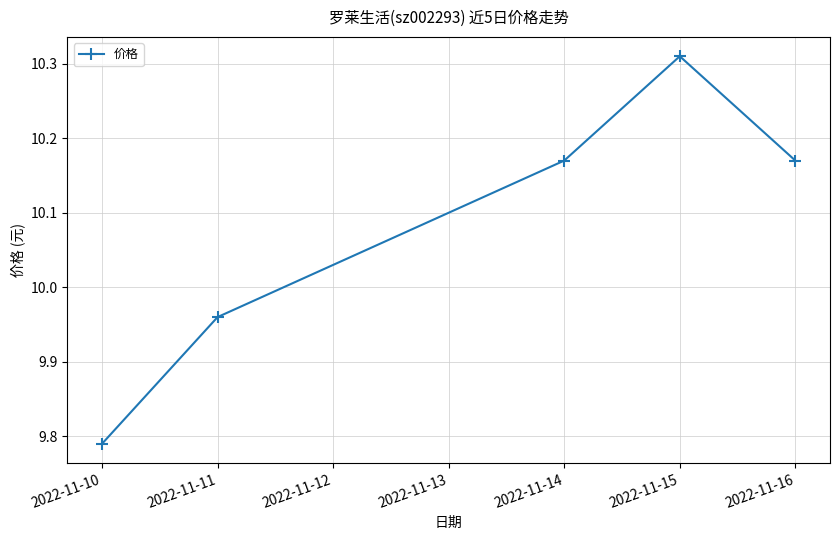

Which category has the lowest value across all series?

2022-11-10